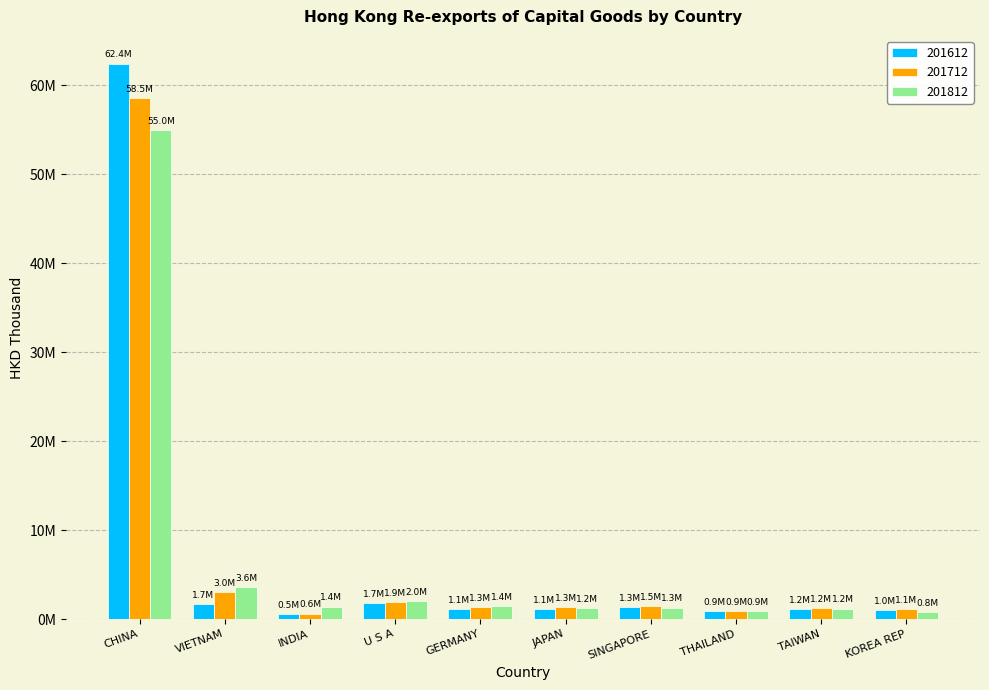

What is the label of the 1st bar from the left?

CHINA